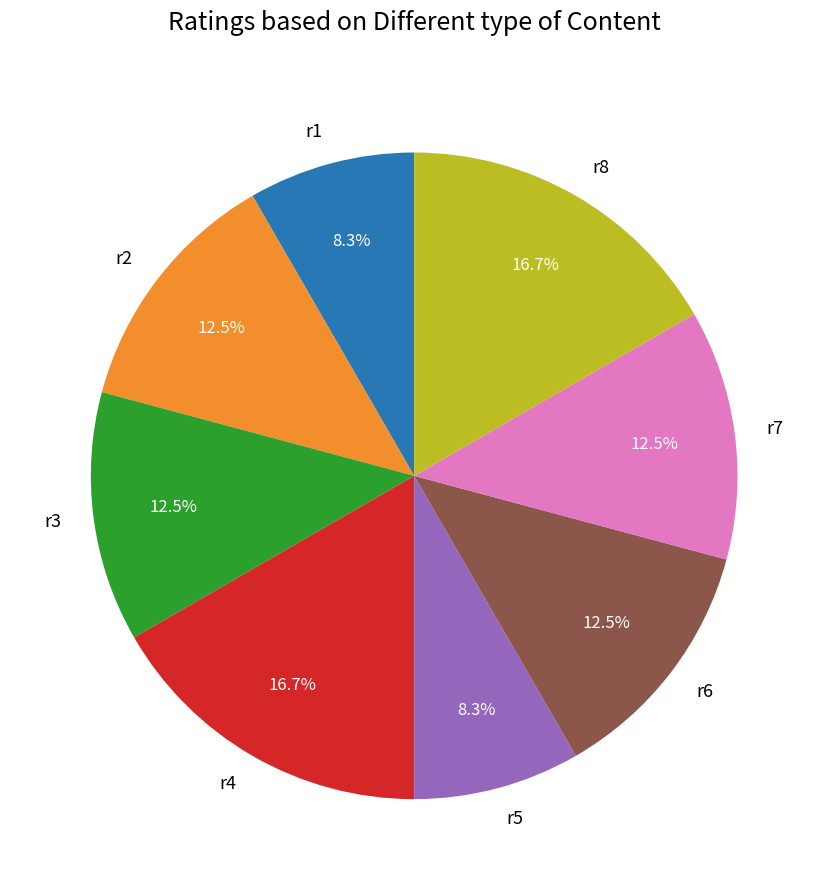

How many slices are in this pie chart?

8